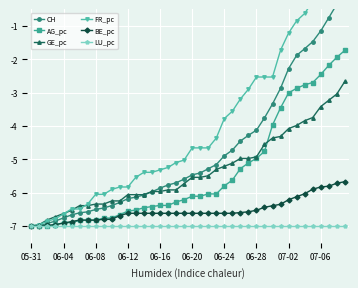

Which series has the largest total across all categories?

FR_pc